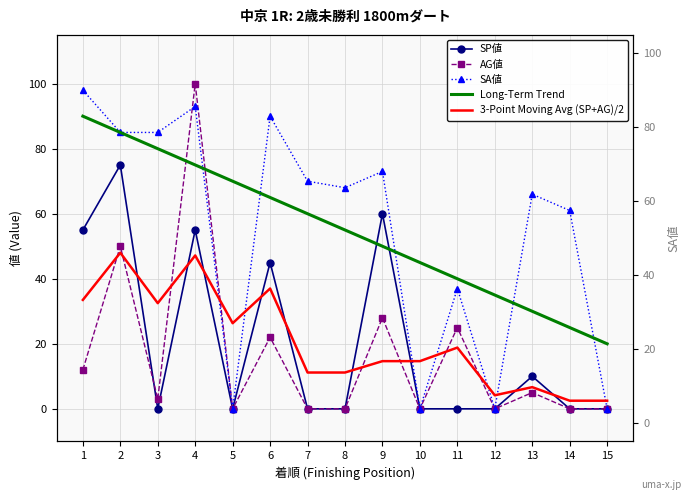

Does the chart have visible grid lines?

Yes